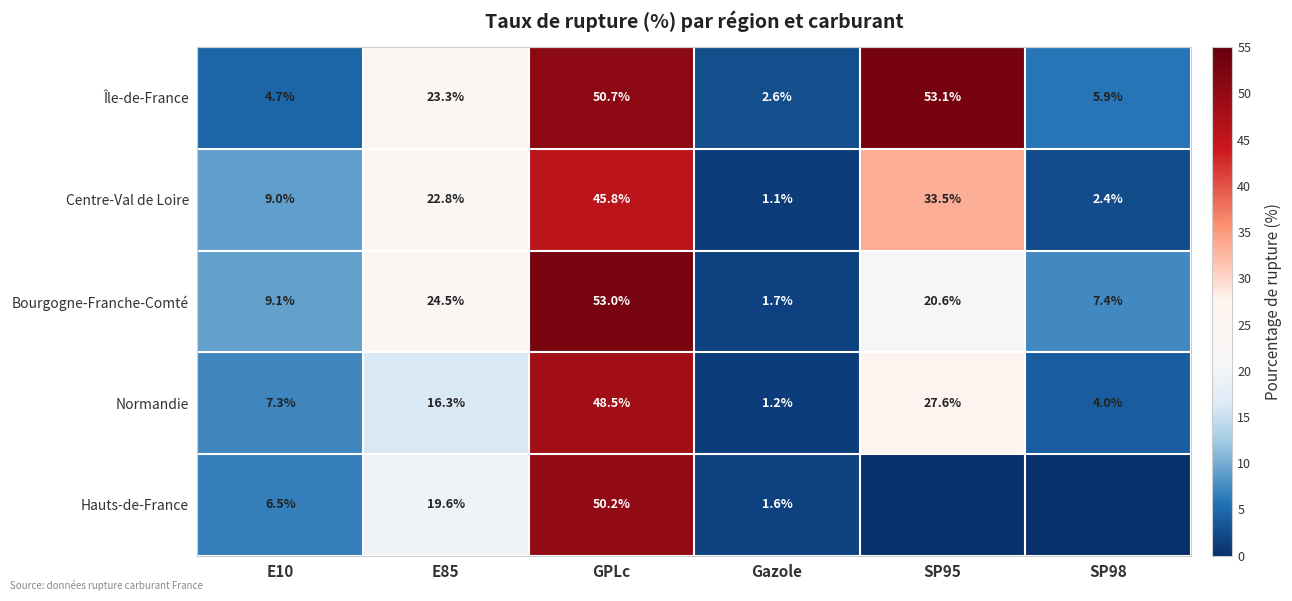

What is the difference between the highest and lowest values at E10?

4.4